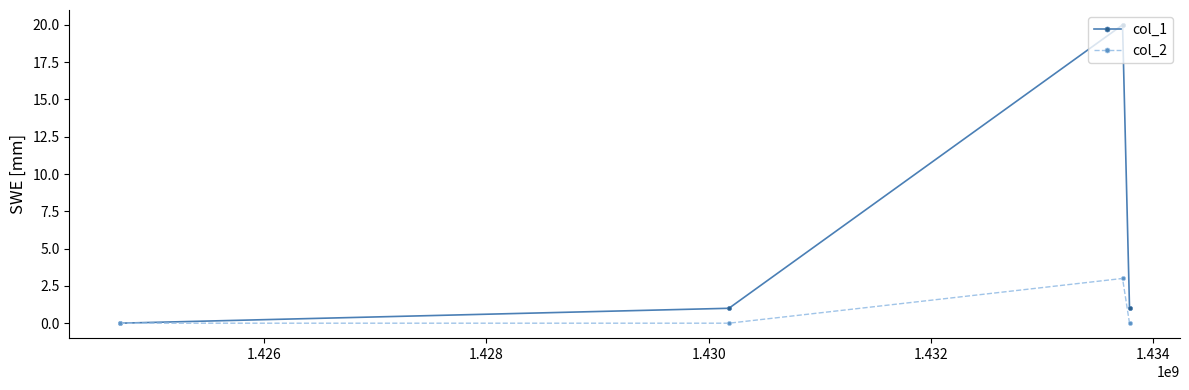

Which series has the largest total across all categories?

col_1